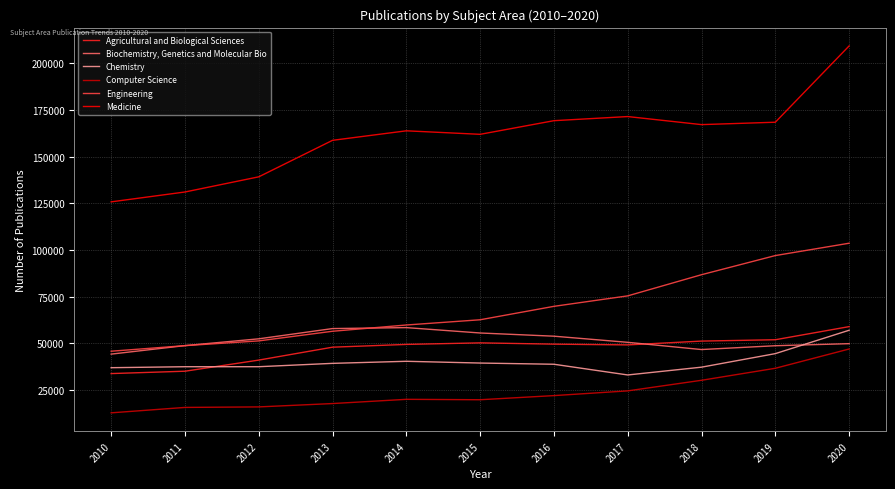

What is the lowest value of the Medicine series?

125769